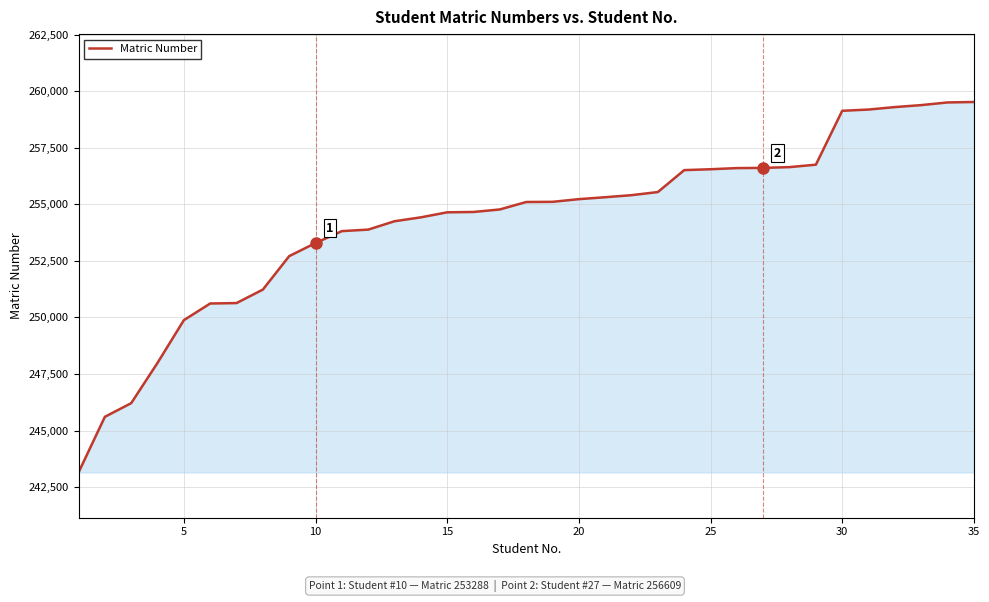

What is the greatest value displayed?

259521